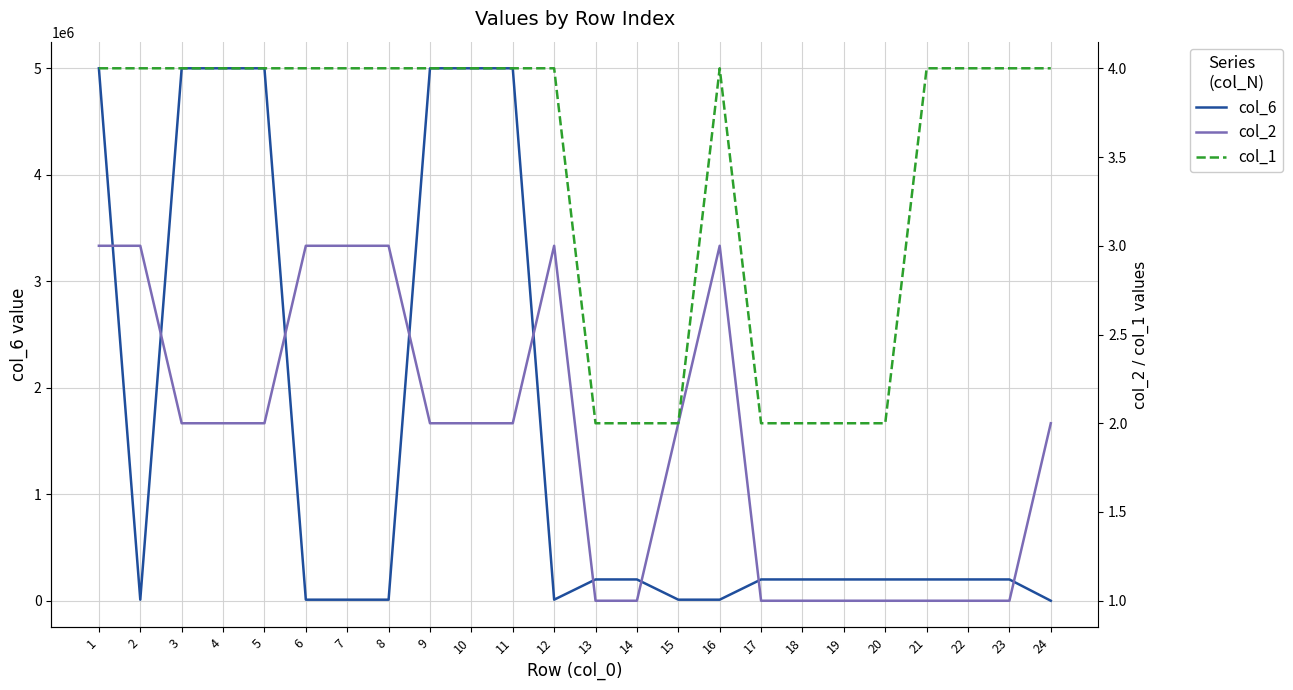

What is the sum of all col_1 values?

82